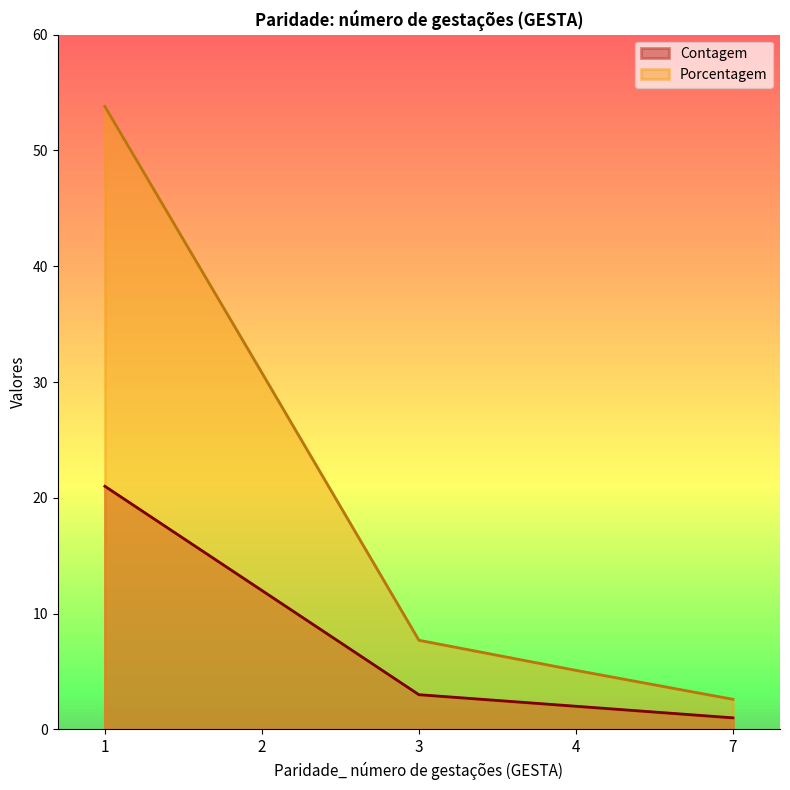

What is the minimum value shown in the chart?

1.0